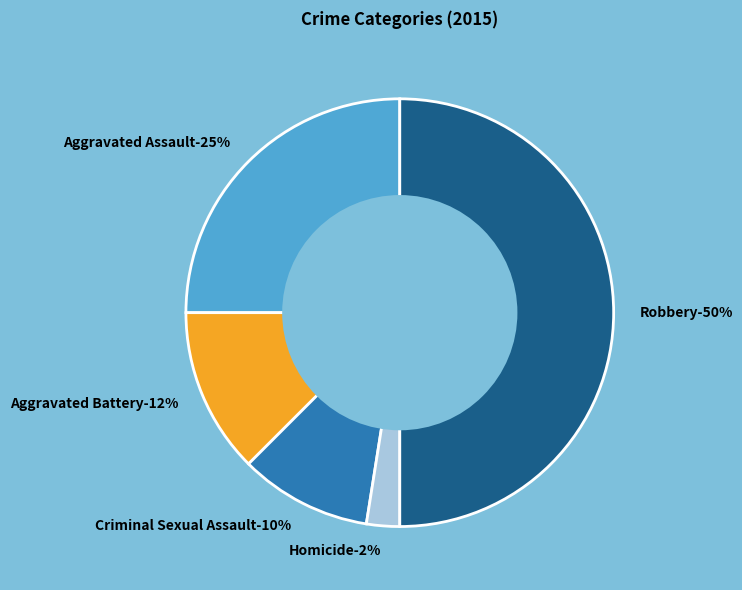

To the nearest percent, what percentage of the pie is Aggravated Battery?

12%